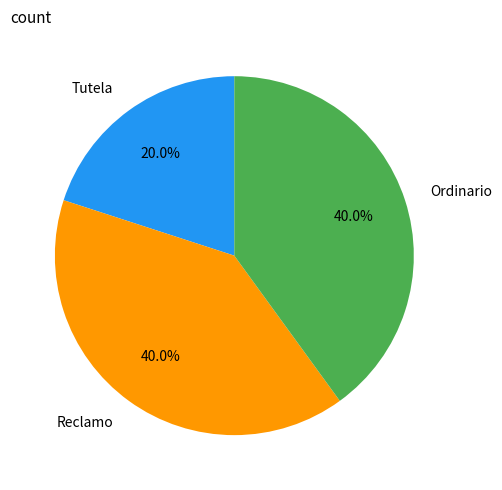

Which has a higher value, Reclamo or Tutela?

Reclamo